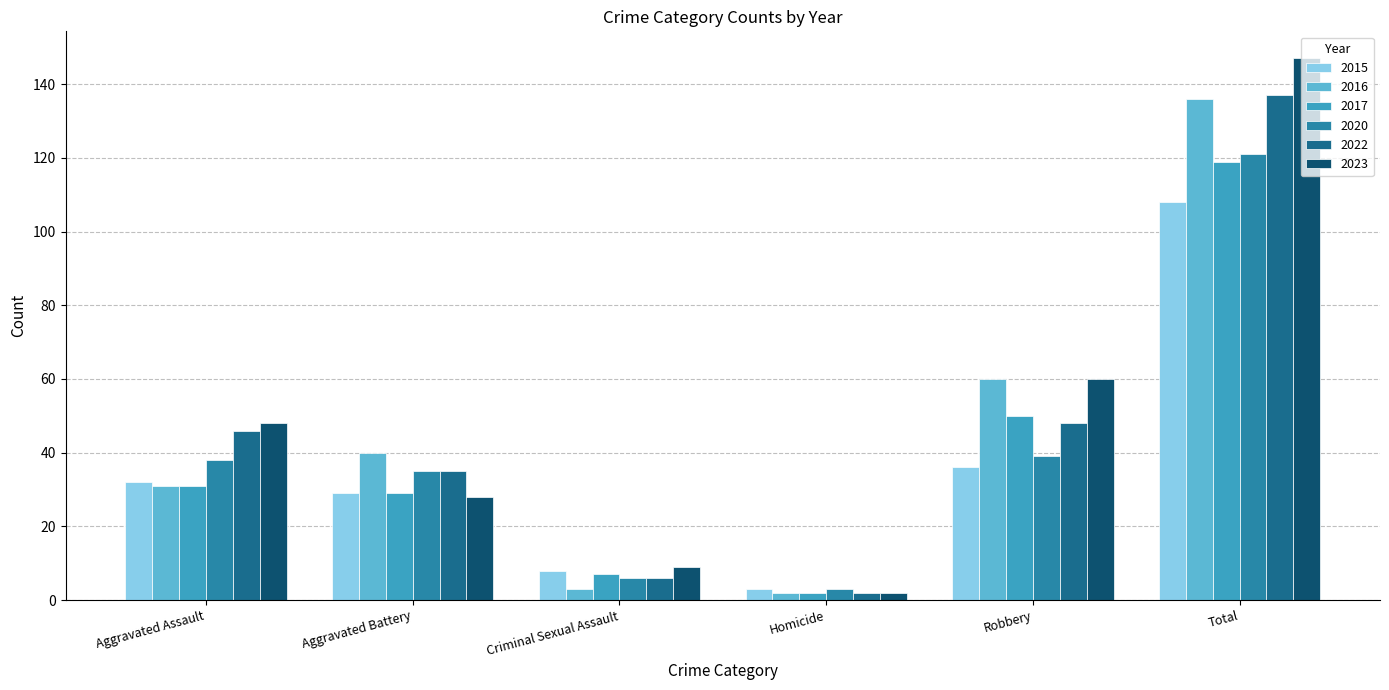

List the labels in order of 2023 value, smallest first.

Homicide, Criminal Sexual Assault, Aggravated Battery, Aggravated Assault, Robbery, Total